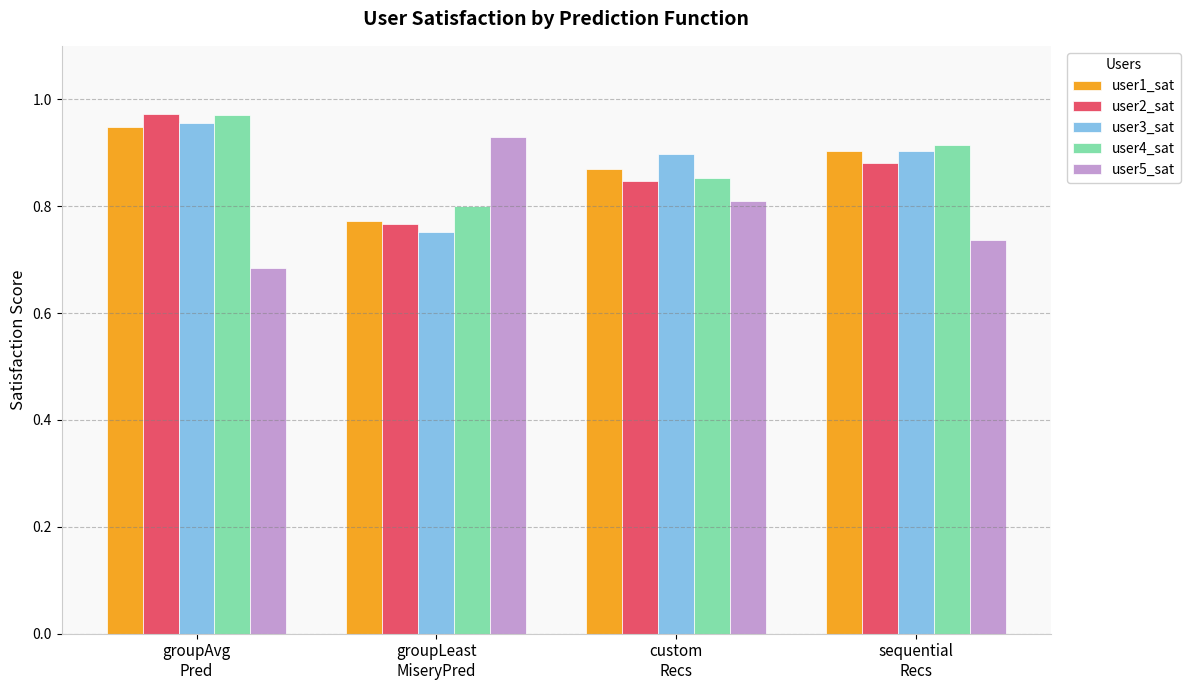

How many user1_sat values are between 0 and 1?

4